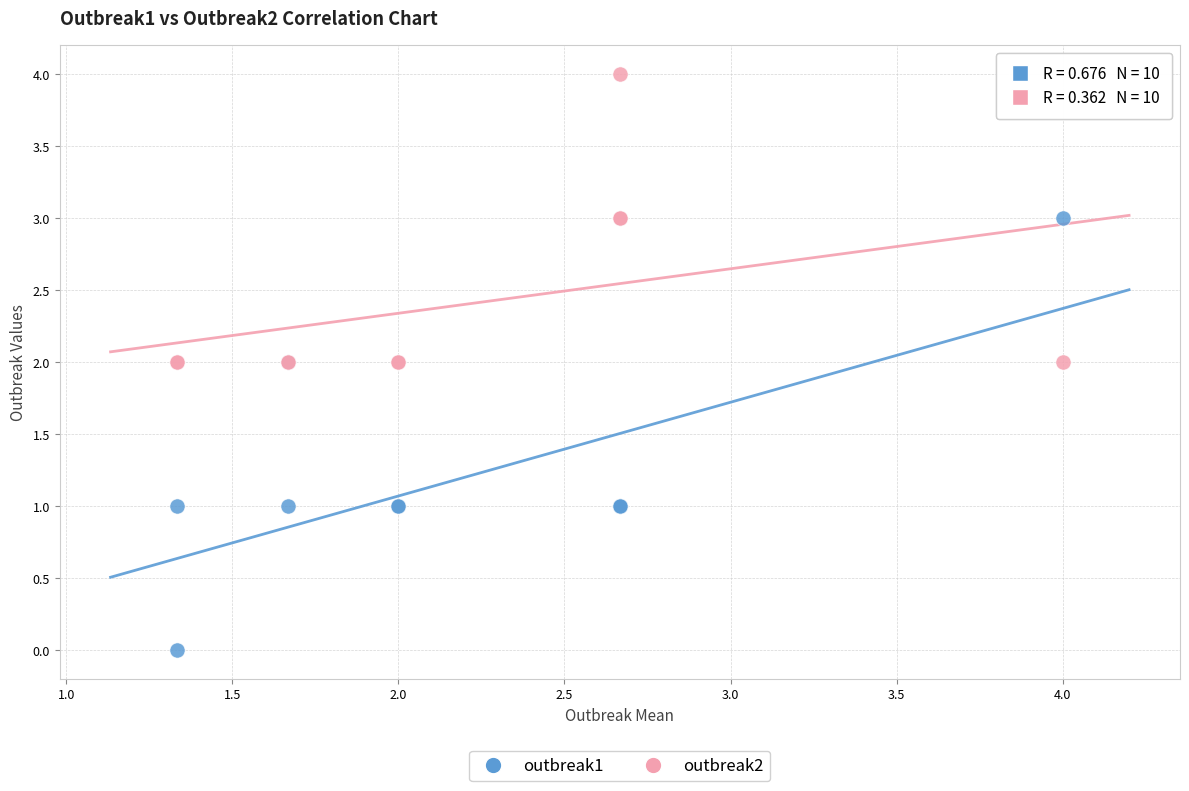

Which series has the widest spread of Y values?

outbreak1